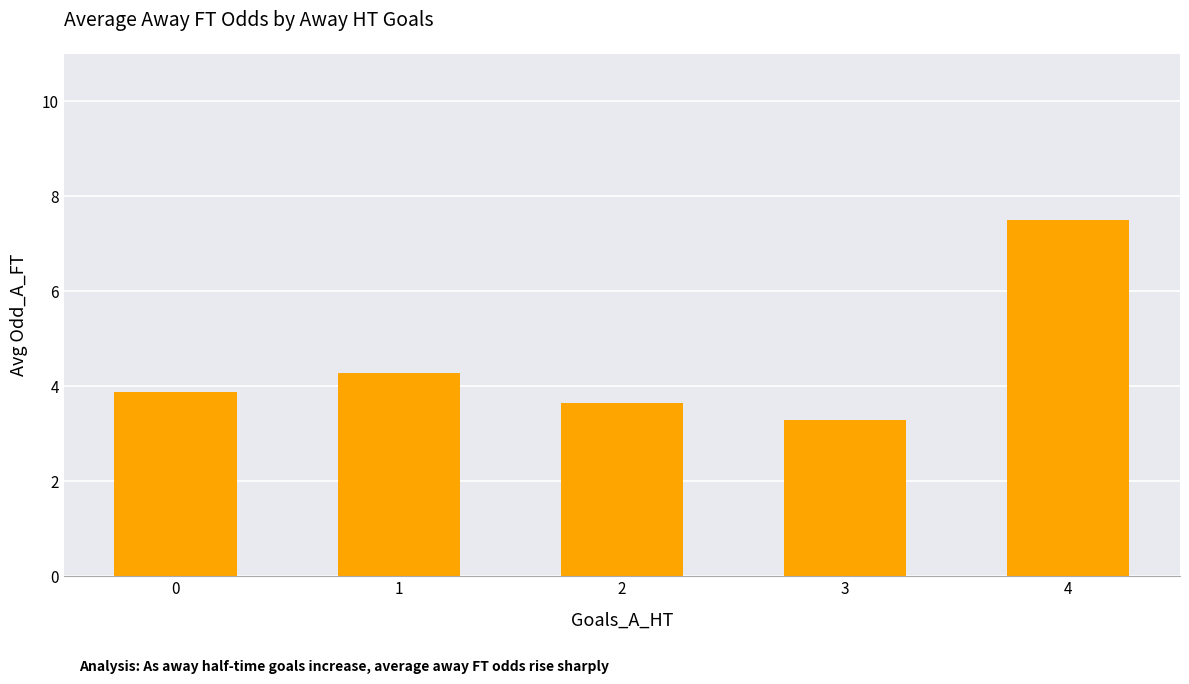

What is the value of the 3rd bar from the left?

3.7